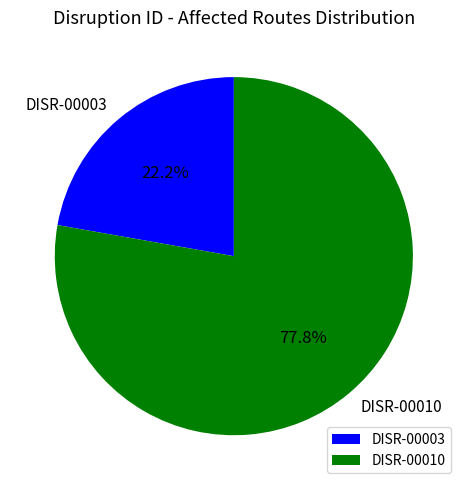

The DISR-00003 slice represents 28% of the pie. True or false?

False